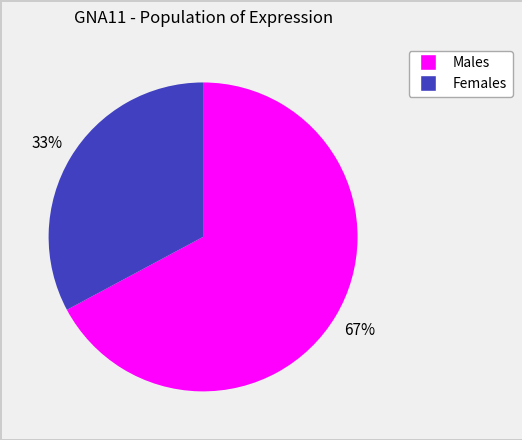

To the nearest percent, what is the difference between the largest and smallest slice percentages?

34%